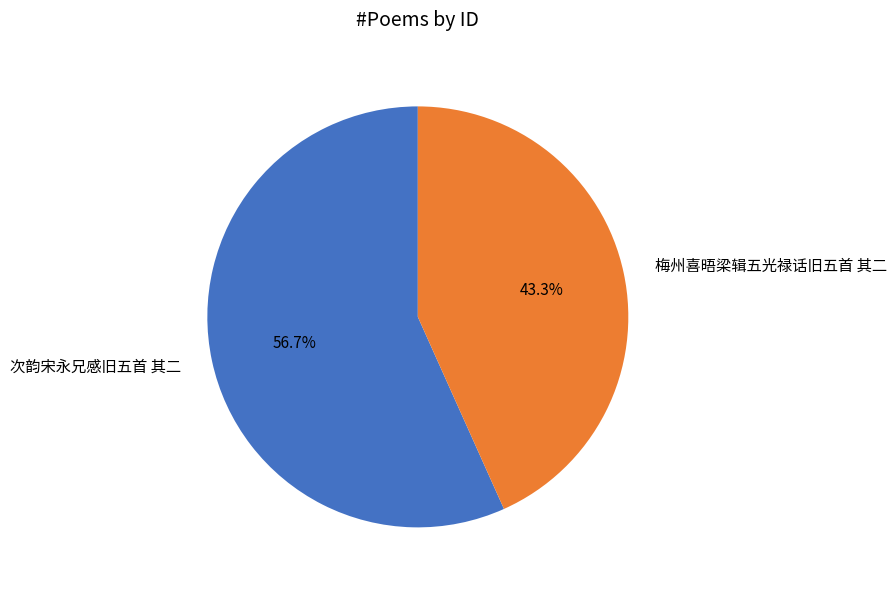

To the nearest percent, what percentage of the pie is 次韵宋永兄感旧五首 其二?

57%